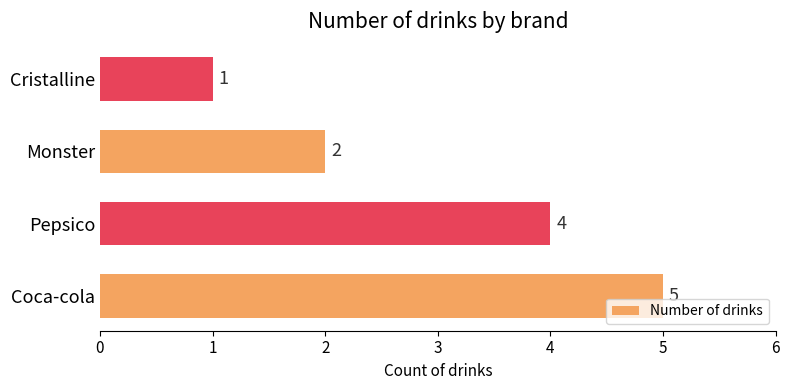

The value at Pepsico is 4. True or false?

True